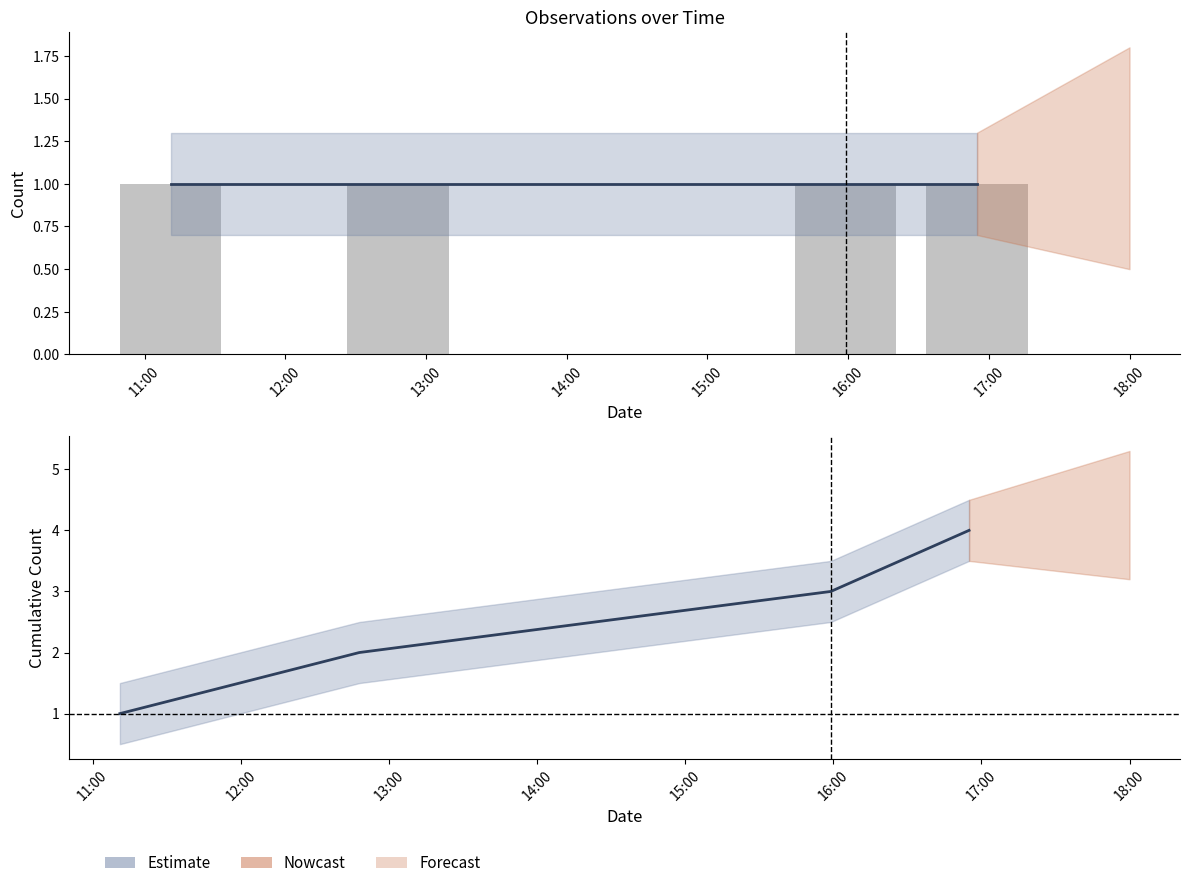

Where is Daily count nearest to the value 1?

11:00